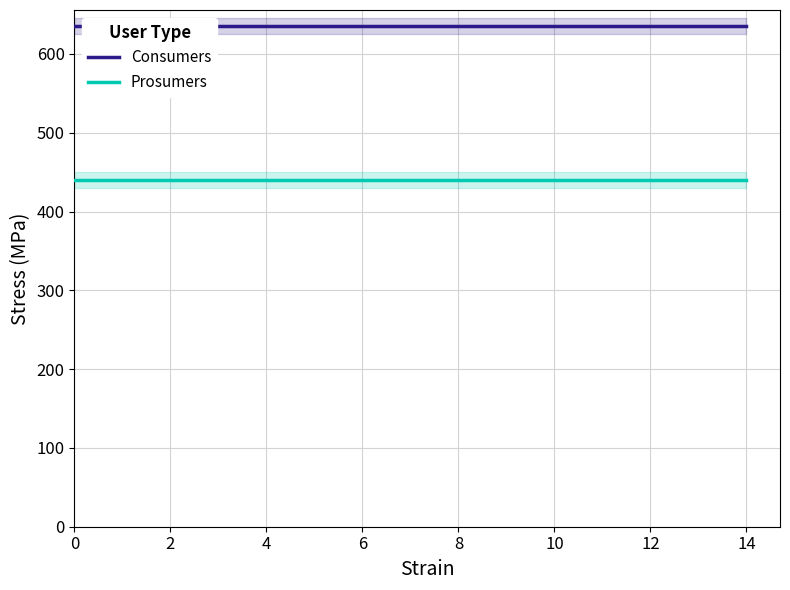

What is the highest value of the Prosumers series?

440